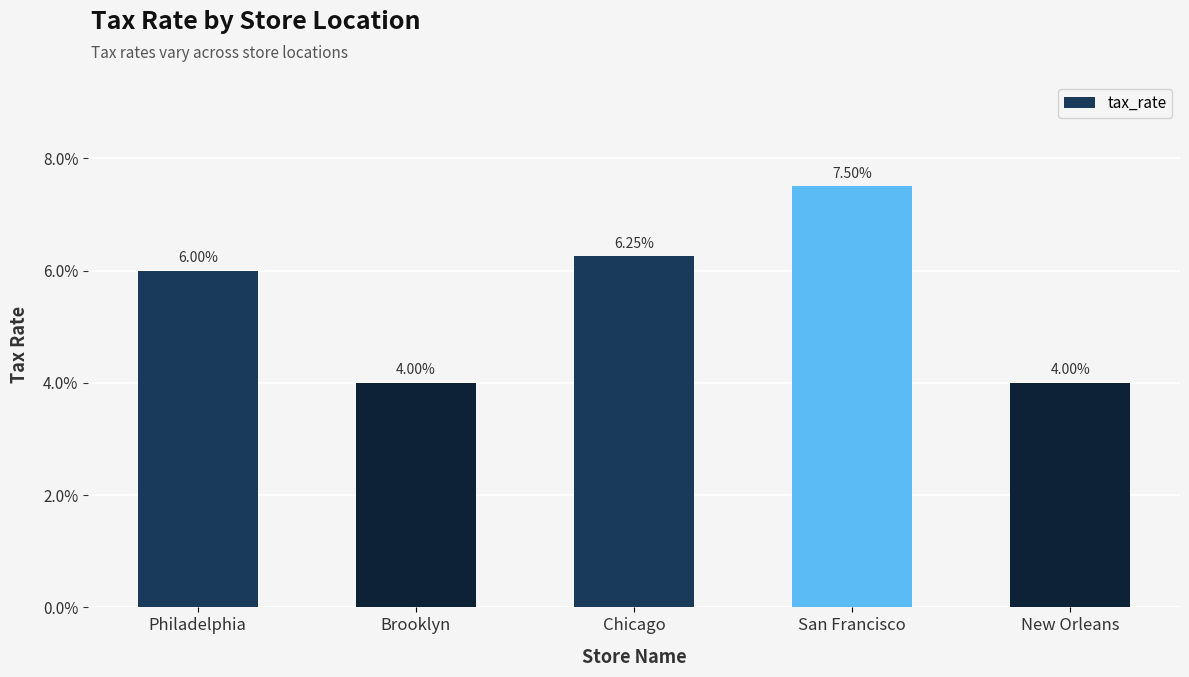

Are the bars horizontal?

No